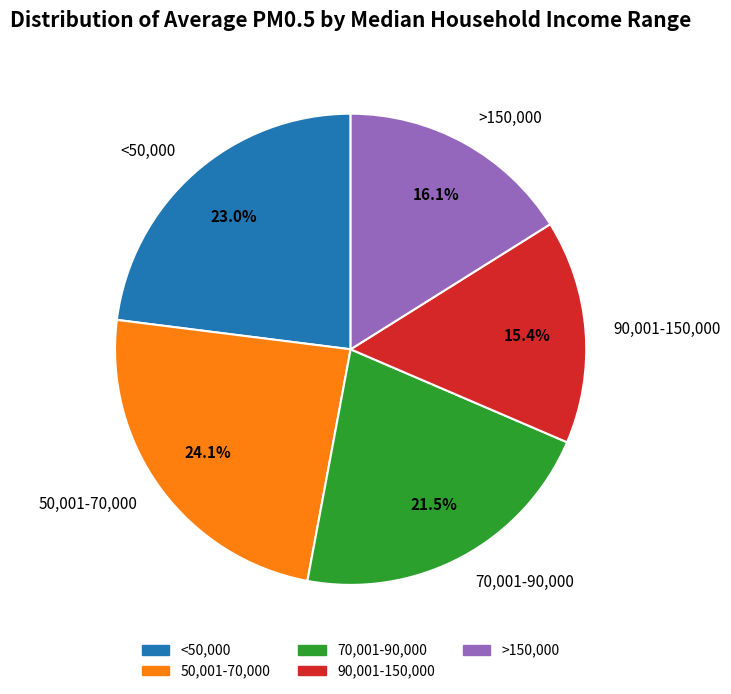

To the nearest percent, what is the combined percentage of 90,001-150,000 and <50,000?

38%